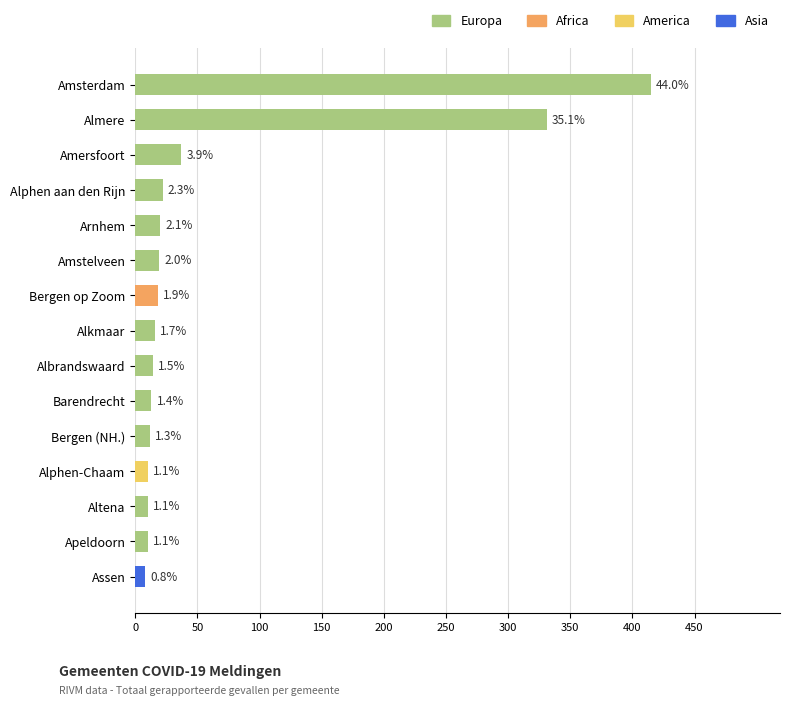

Between Assen and Bergen op Zoom, which is larger?

Bergen op Zoom